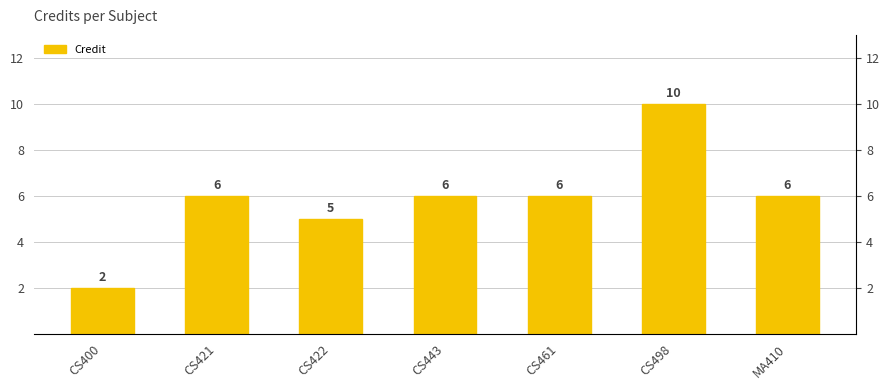

Approximately how many times larger is the value at CS400 compared to CS461?

0.3